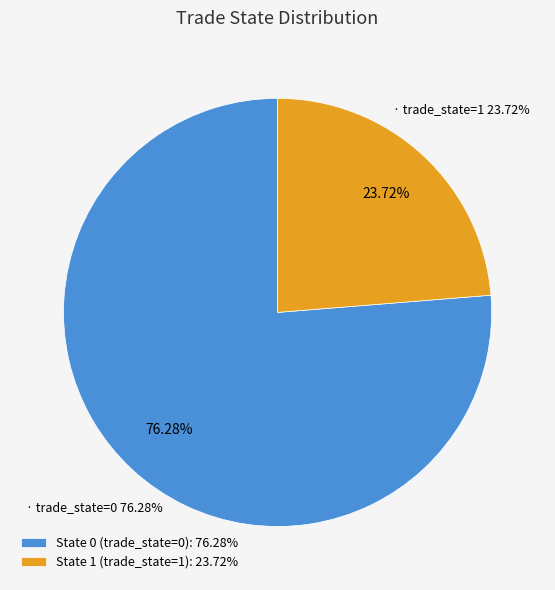

Rank the categories by value from lowest to highest.

State 1, State 0